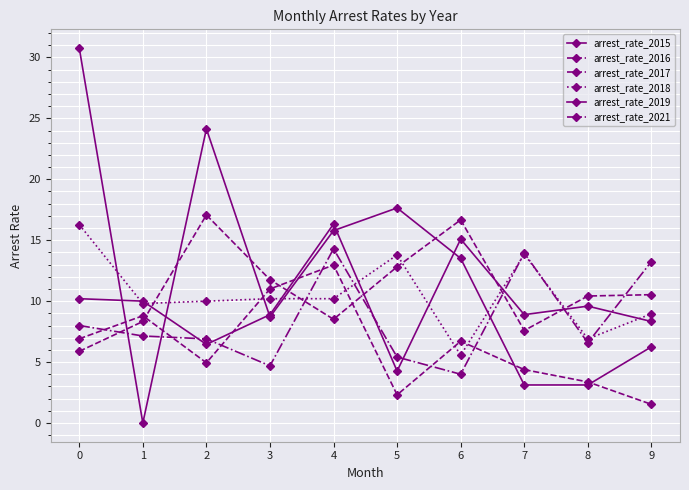

How many data points in arrest_rate_2016 are above 10?

6